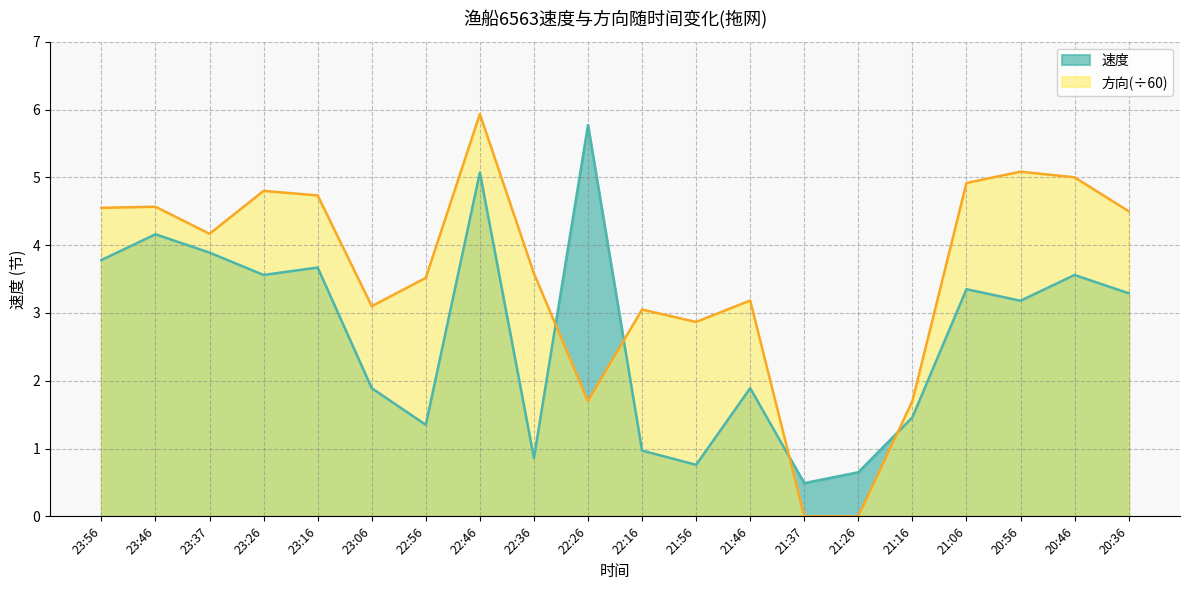

Does the chart display data point markers on the line(s)?

No